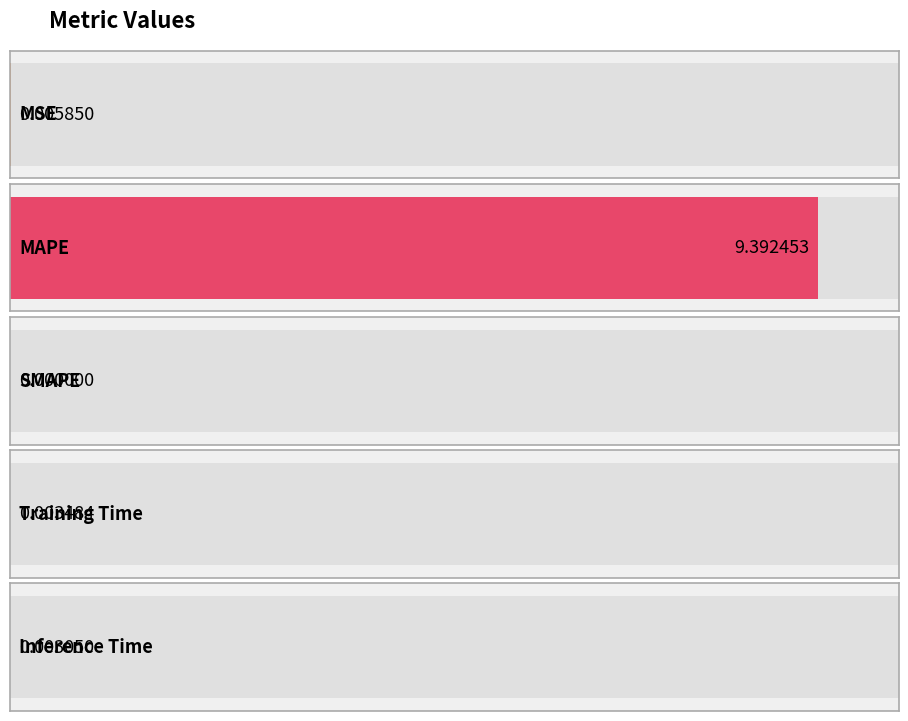

Rank the categories by value from highest to lowest.

MAPE, MSE, Training Time, Inference Time, SMAPE